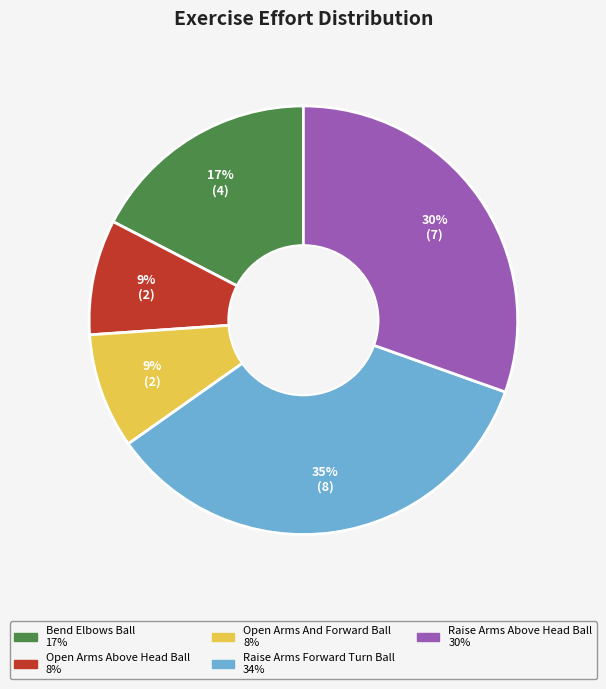

To the nearest percent, what is the difference between the largest and smallest slice percentages?

26%